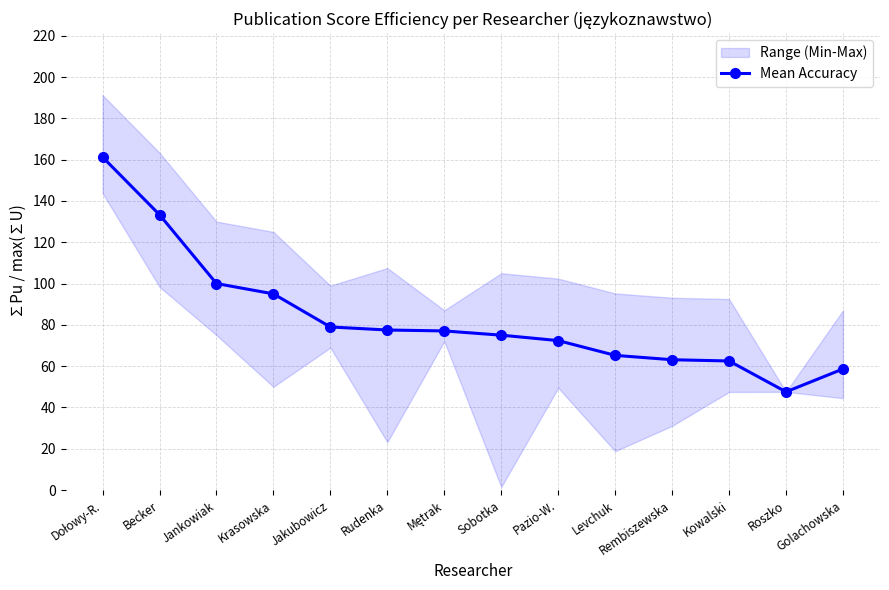

Which category has the lowest value across all series?

Roszko